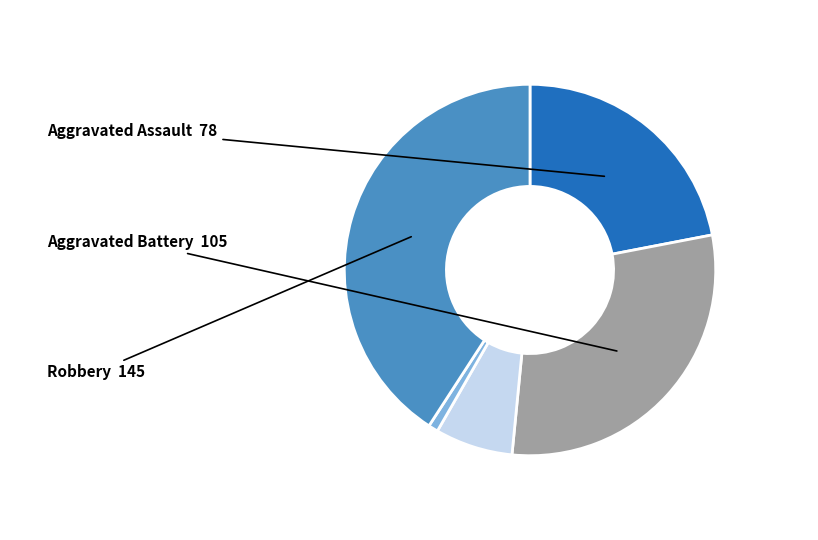

Is there any slice that represents more than half of the pie?

No